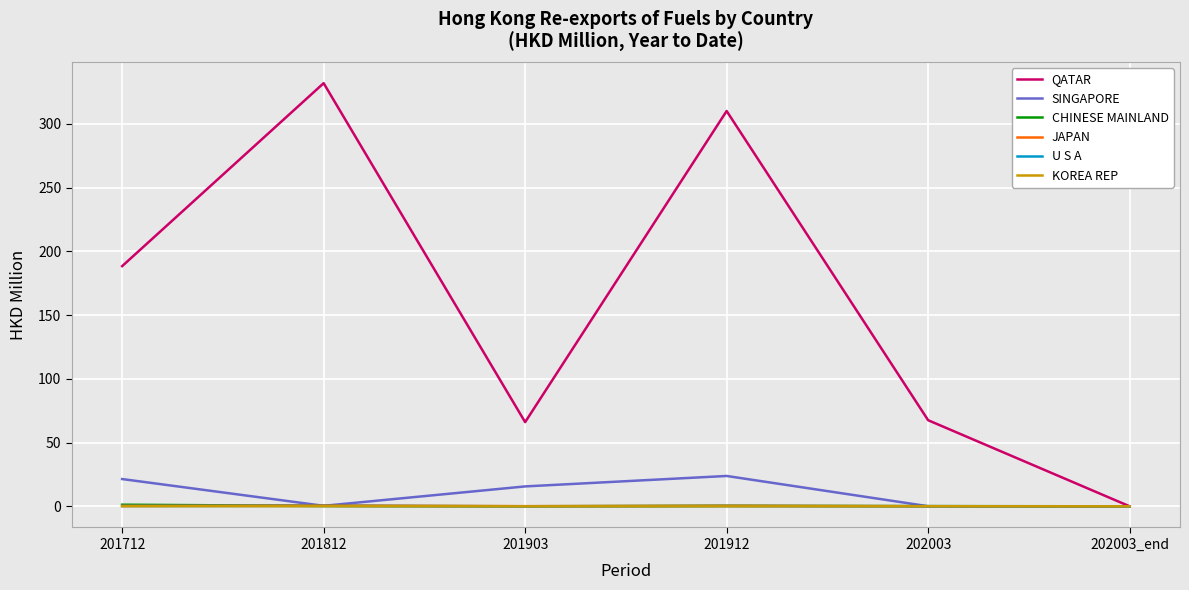

Which series has the largest range (max minus min)?

QATAR